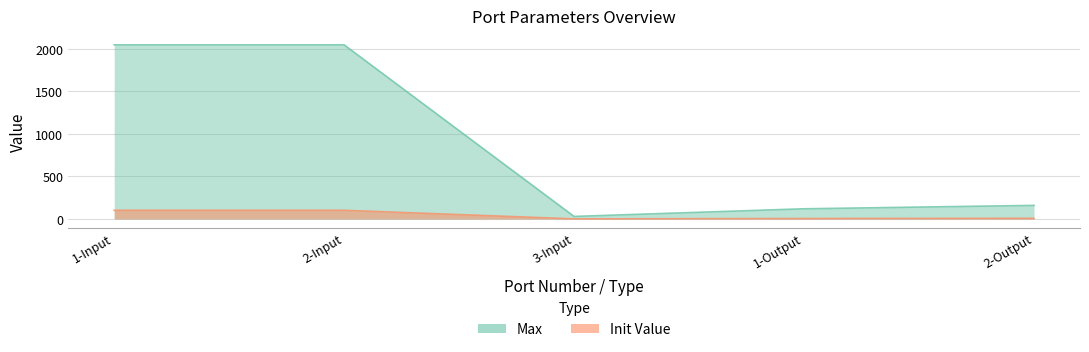

What position from the right is 1-Output?

2